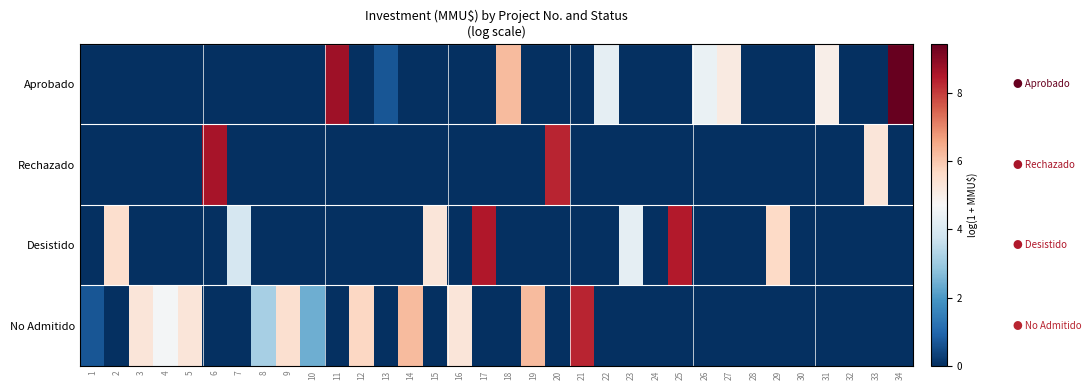

Reading left to right, transcribe all the data shown in this chart.

Aprobado: 1=0.0	2=0.0	3=0.0	4=0.0	5=0.0	6=0.0	7=0.0	8=0.0	9=0.0	10=0.0	11=8.7	12=0.0	13=0.7	14=0.0	15=0.0	16=0.0	17=0.0	18=6.2	19=0.0	20=0.0	21=0.0	22=4.3	23=0.0	24=0.0	25=0.0	26=4.4	27=5.1	28=0.0	29=0.0	30=0.0	31=5.0	32=0.0	33=0.0	34=9.4
Rechazado: 1=0.0	2=0.0	3=0.0	4=0.0	5=0.0	6=8.6	7=0.0	8=0.0	9=0.0	10=0.0	11=0.0	12=0.0	13=0.0	14=0.0	15=0.0	16=0.0	17=0.0	18=0.0	19=0.0	20=8.3	21=0.0	22=0.0	23=0.0	24=0.0	25=0.0	26=0.0	27=0.0	28=0.0	29=0.0	30=0.0	31=0.0	32=0.0	33=5.3	34=0.0
Desistido: 1=0.0	2=5.5	3=0.0	4=0.0	5=0.0	6=0.0	7=3.9	8=0.0	9=0.0	10=0.0	11=0.0	12=0.0	13=0.0	14=0.0	15=5.3	16=0.0	17=8.5	18=0.0	19=0.0	20=0.0	21=0.0	22=0.0	23=4.3	24=0.0	25=8.5	26=0.0	27=0.0	28=0.0	29=5.7	30=0.0	31=0.0	32=0.0	33=0.0	34=0.0
No Admitido: 1=0.7	2=0.0	3=5.3	4=4.6	5=5.3	6=0.0	7=0.0	8=3.1	9=5.5	10=2.4	11=0.0	12=5.7	13=0.0	14=6.2	15=0.0	16=5.3	17=0.0	18=0.0	19=6.2	20=0.0	21=8.3	22=0.0	23=0.0	24=0.0	25=0.0	26=0.0	27=0.0	28=0.0	29=0.0	30=0.0	31=0.0	32=0.0	33=0.0	34=0.0